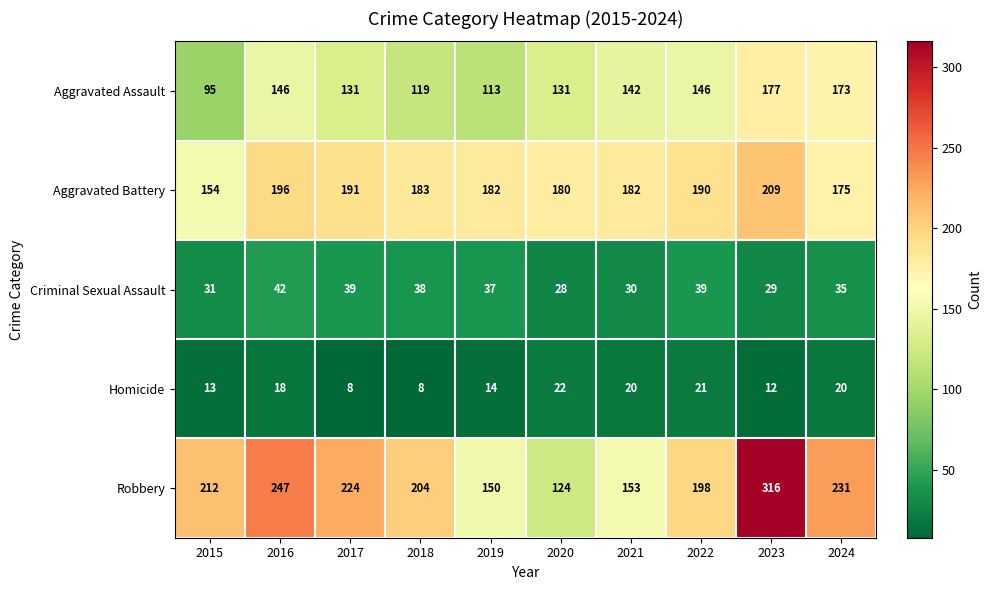

Which series has the widest spread of values?

Robbery